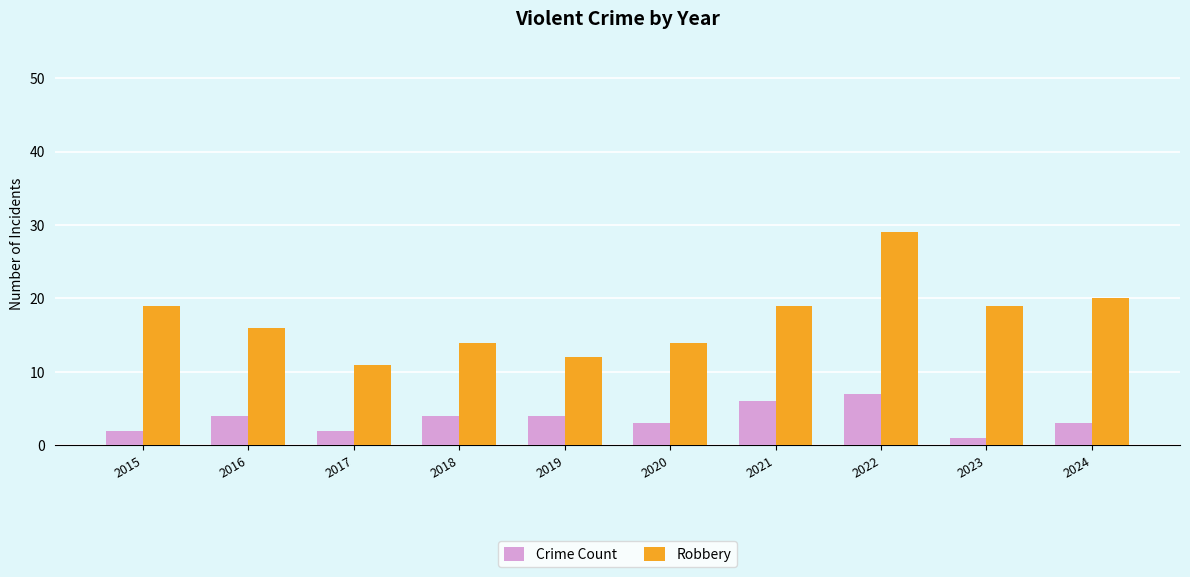

How many series are shown in this chart?

2